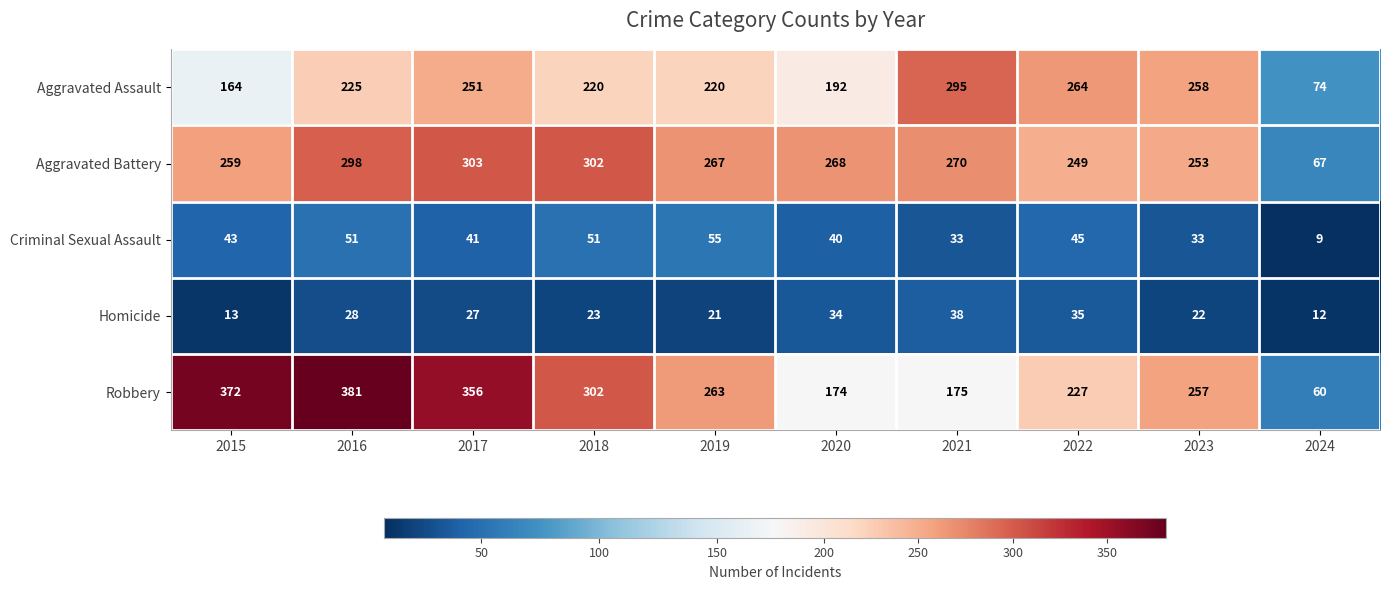

Rank the series at 2023 from lowest to highest value.

Homicide, Criminal Sexual Assault, Aggravated Battery, Robbery, Aggravated Assault